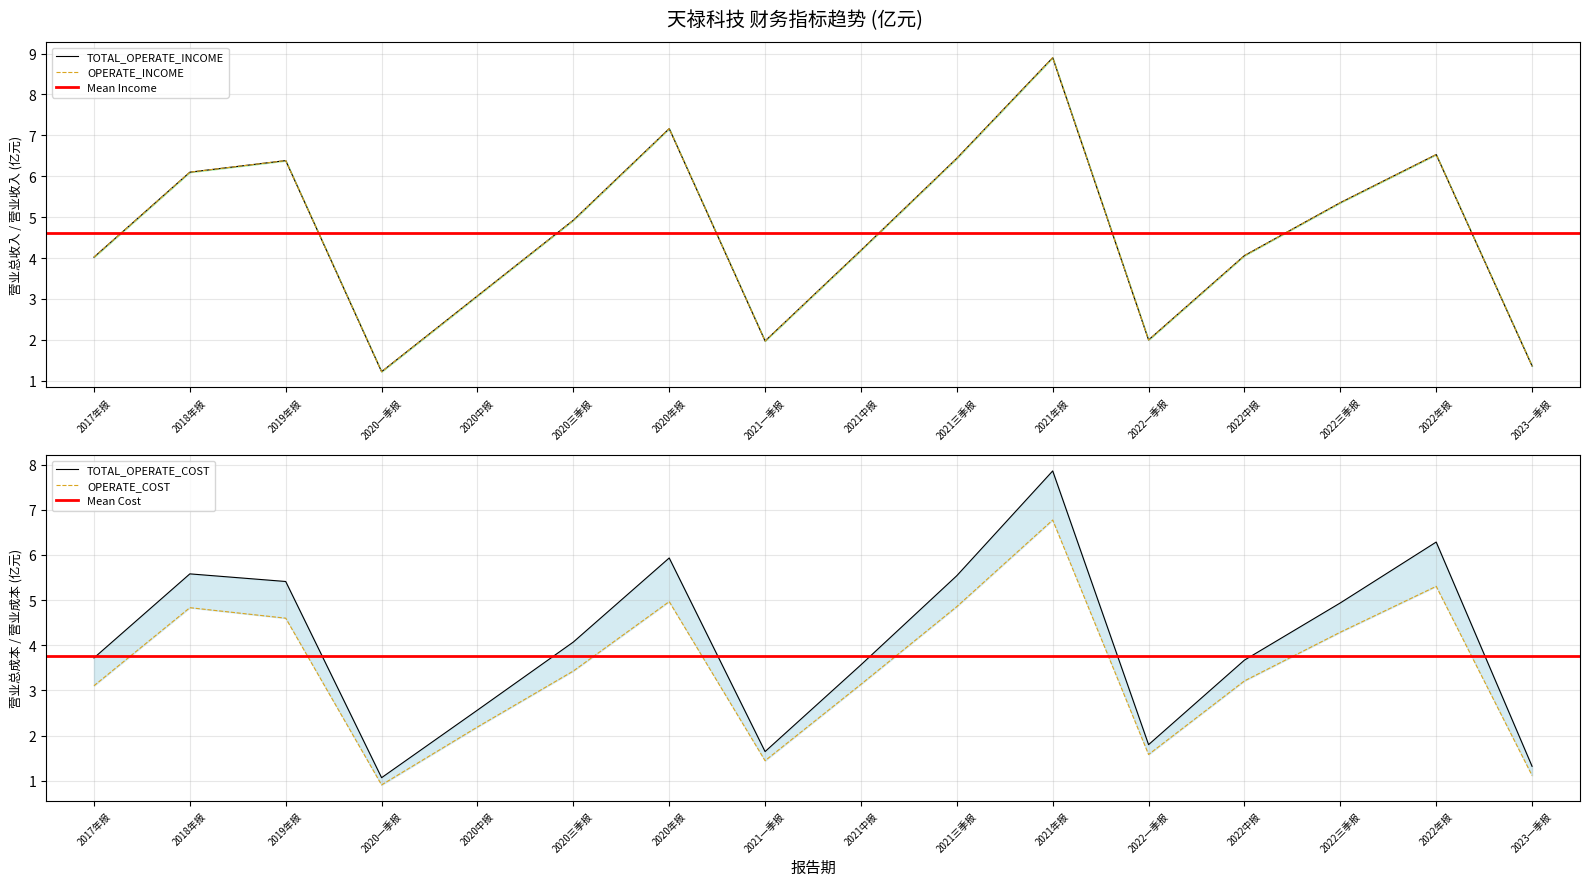

True or false: TOTAL_OPERATE_COST has more than 0 points higher than both neighbors.

True